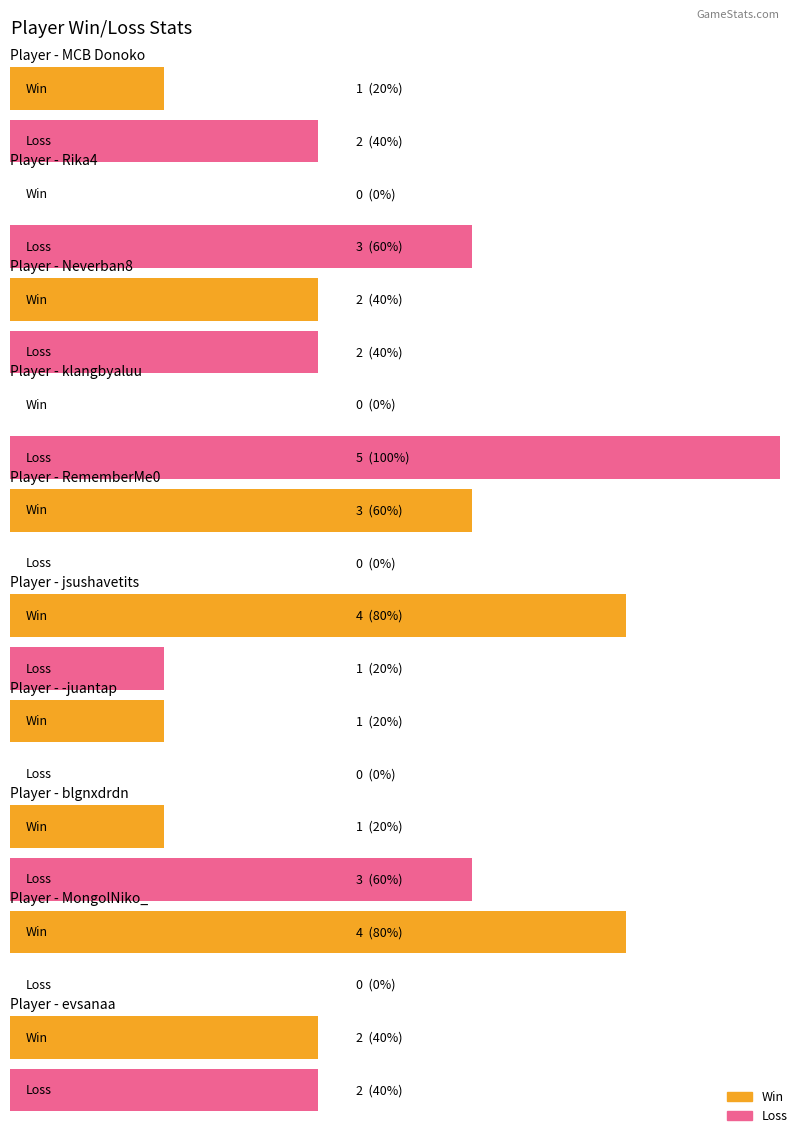

How many bars are there in each group?

2